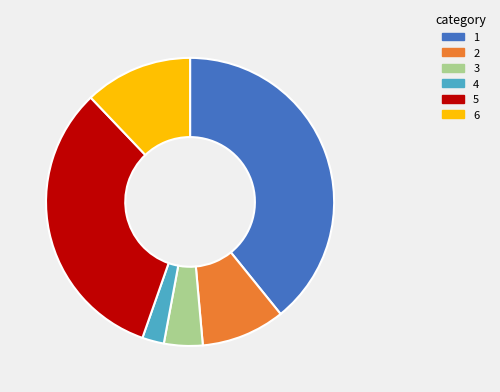

Is there any slice that represents more than half of the pie?

No